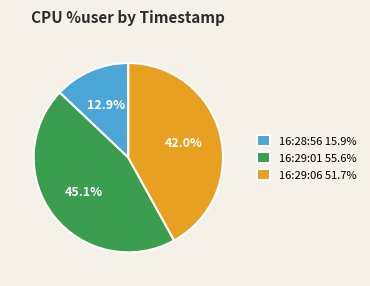

Combined, what portion of the pie is 16:29:01 and 16:29:06?

87.1%